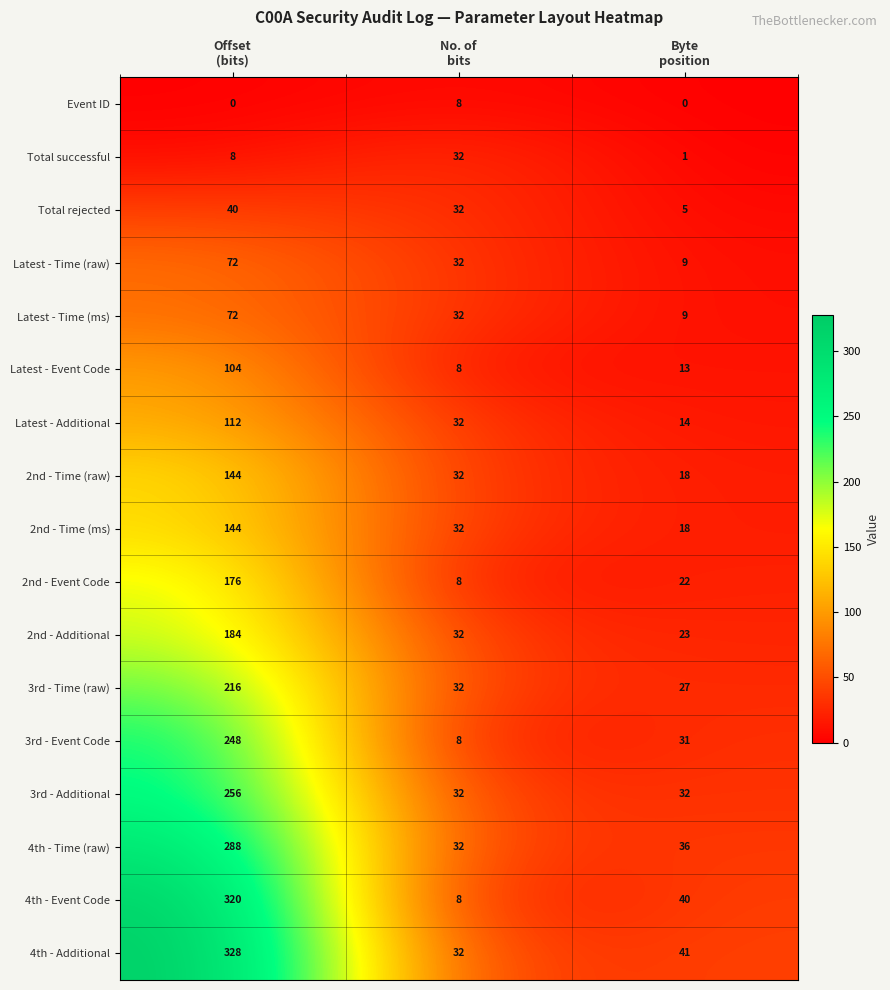

Which category has the highest value across all series?

Offset
(bits)